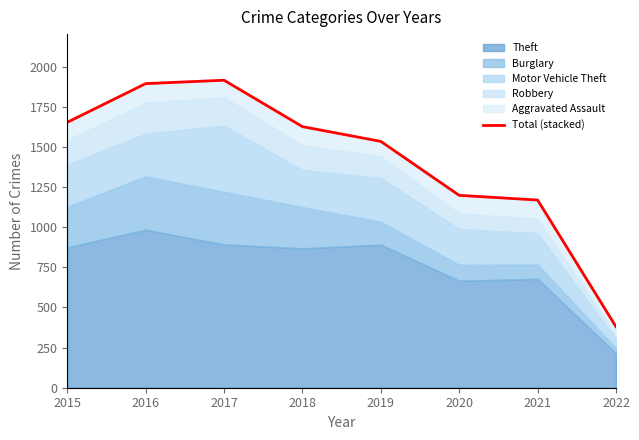

What is the difference between the second highest and second lowest values?

725